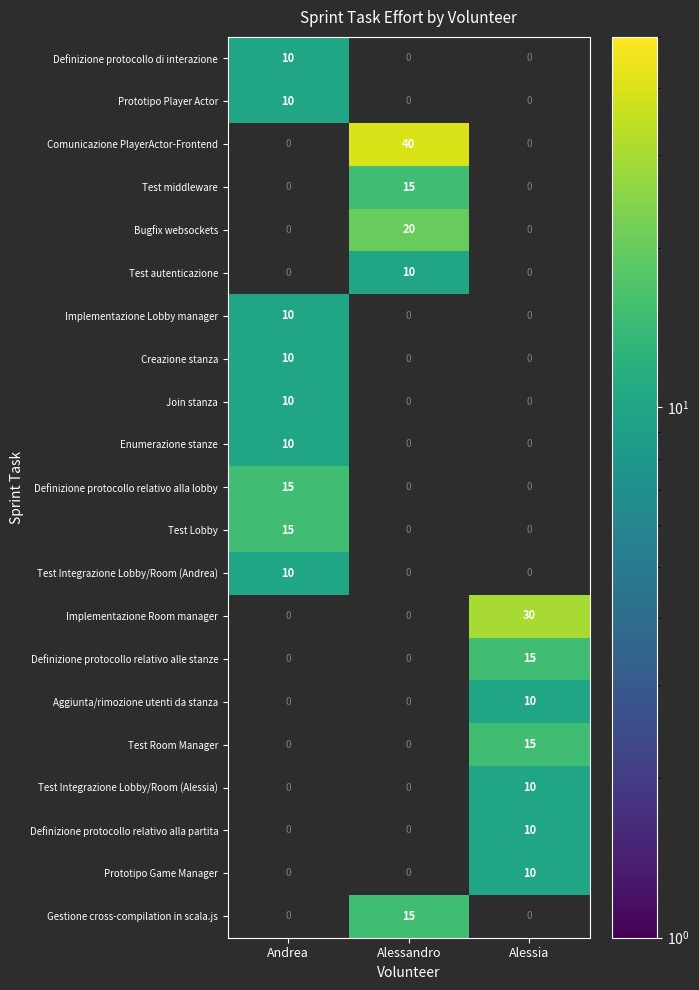

Is the value of Creazione stanza at Andrea greater than the value of Test Lobby at Andrea?

No